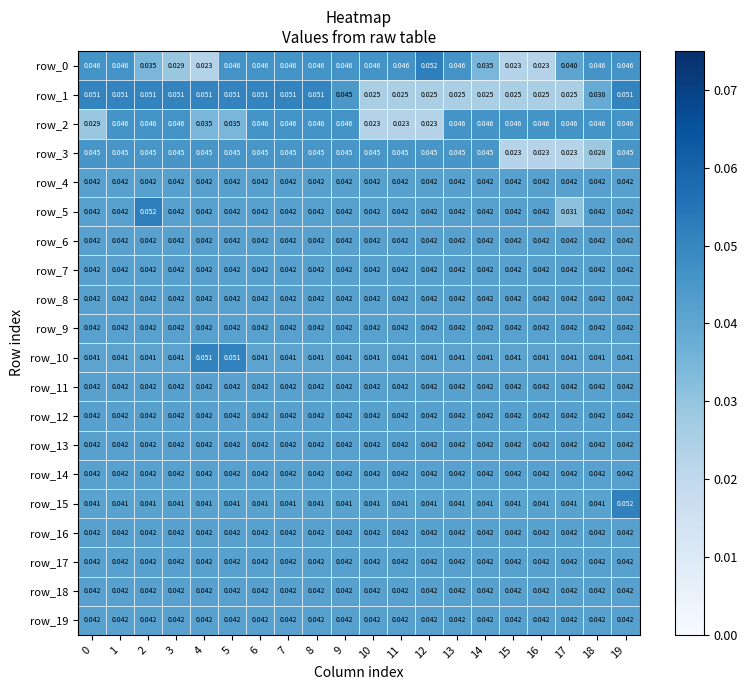

Is the value of row_2 at 4 greater than the value of row_4 at 3?

No